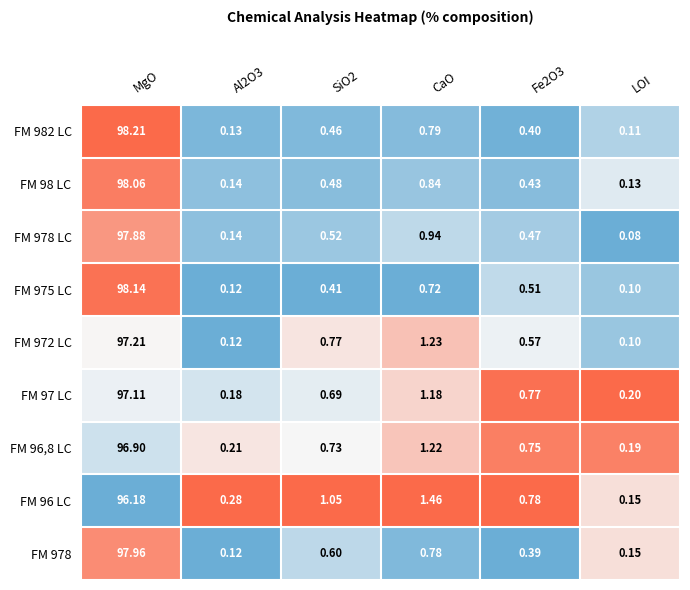

Which category has the highest value across all series?

MgO